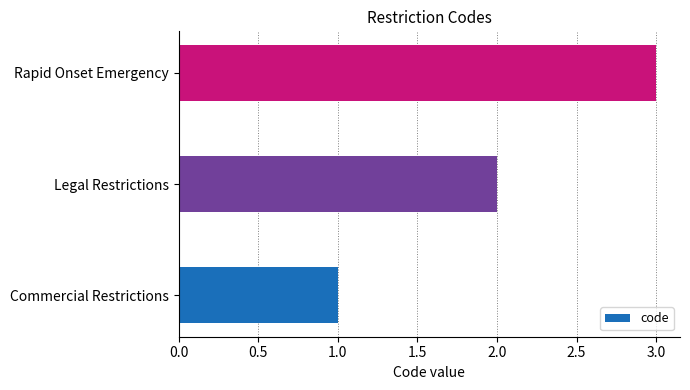

What is the sum of the values at Legal Restrictions and Commercial Restrictions?

3